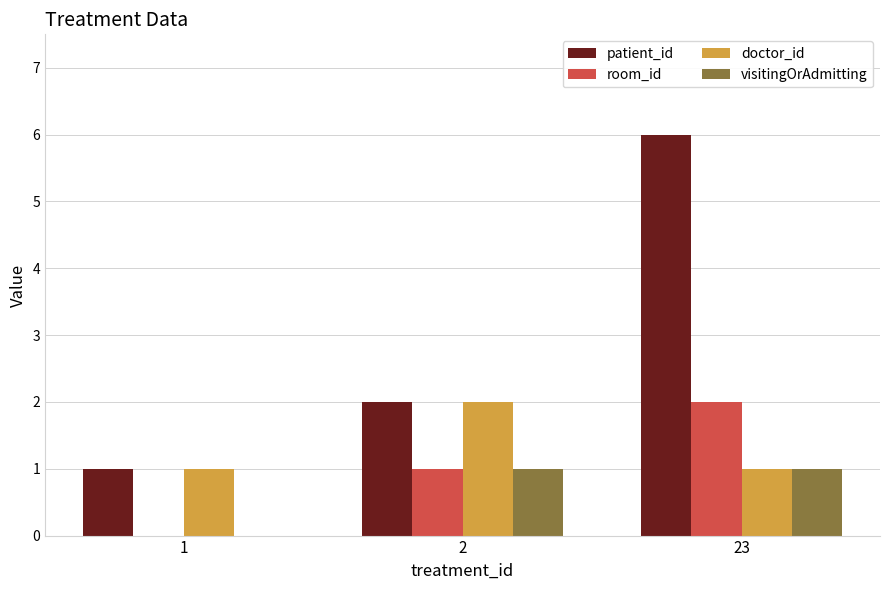

What are all the series names shown in the legend?

patient_id, room_id, doctor_id, visitingOrAdmitting